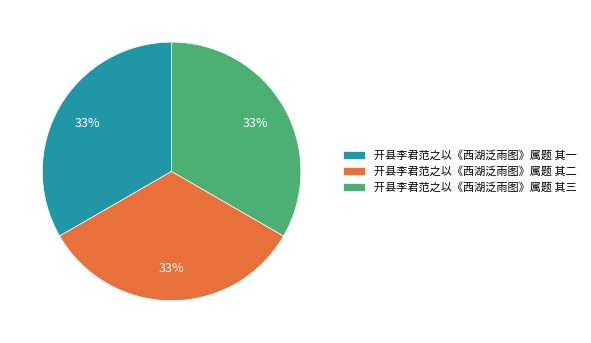

Is there any slice that represents more than half of the pie?

No